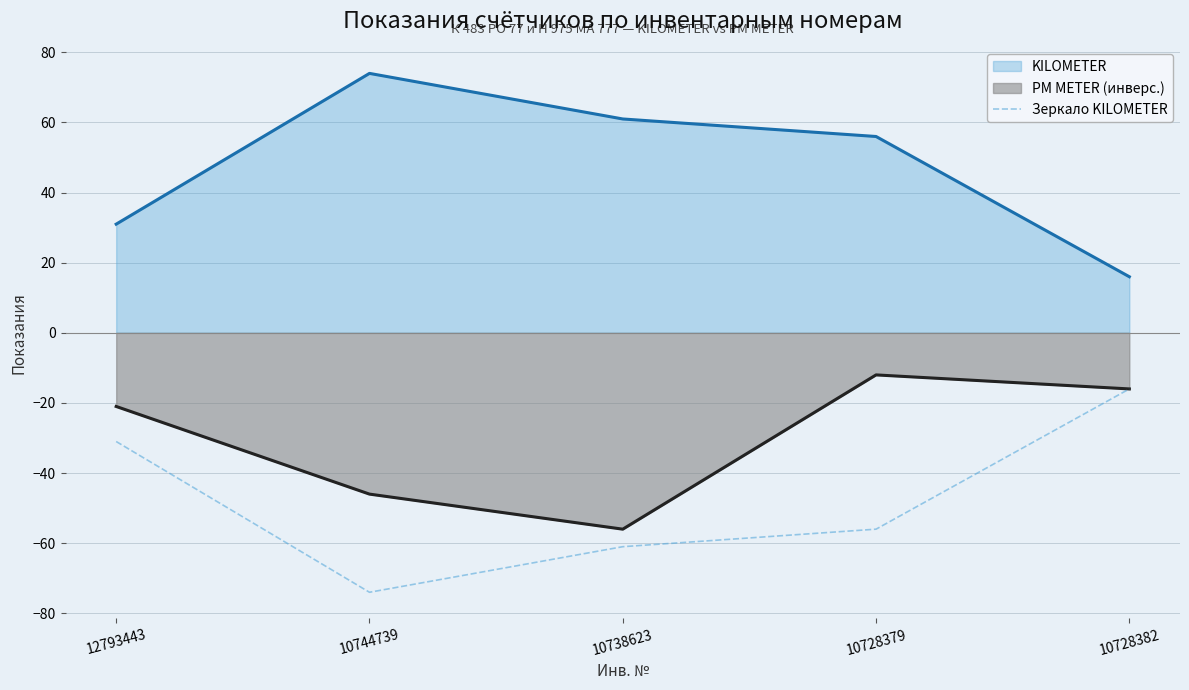

What is the smallest value displayed?

-74